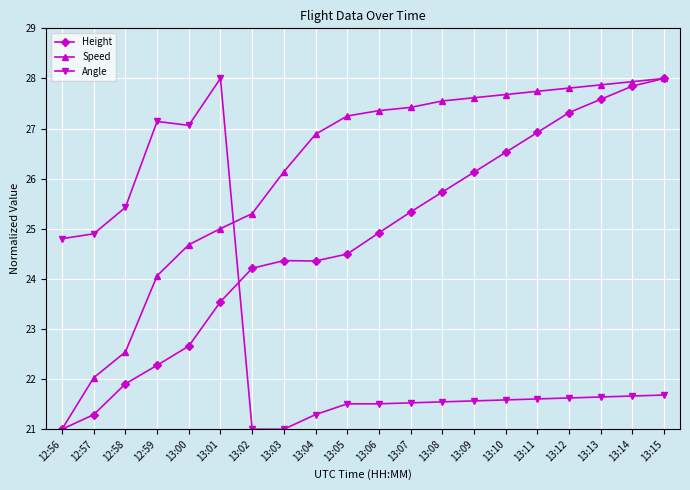

Is this an area chart (filled region under the line)?

No